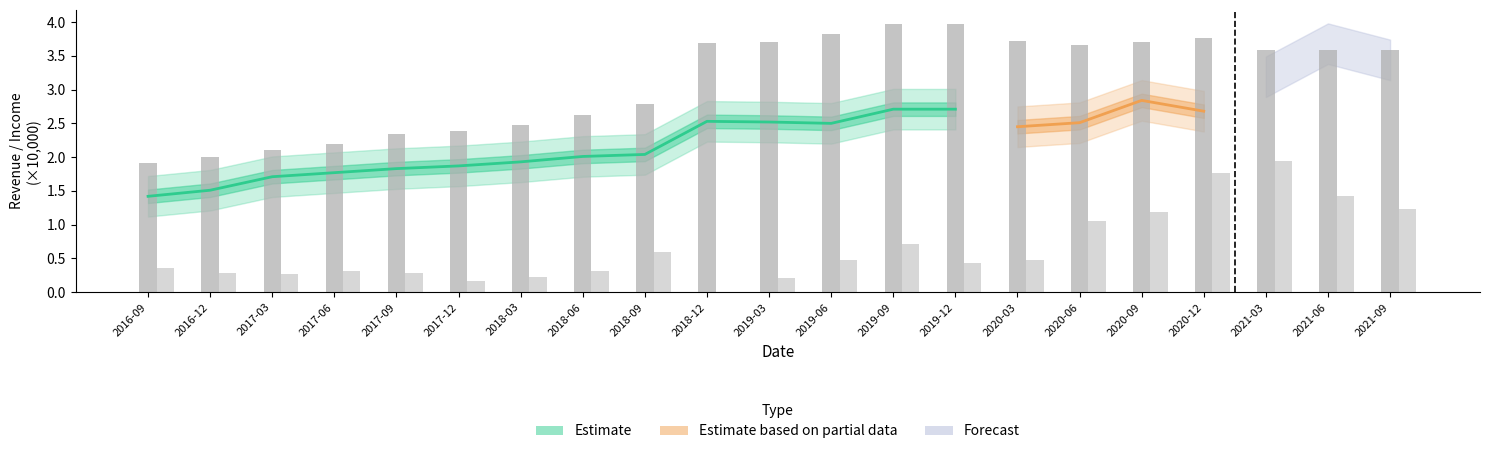

What is the sum of all Net Income values?

13.7